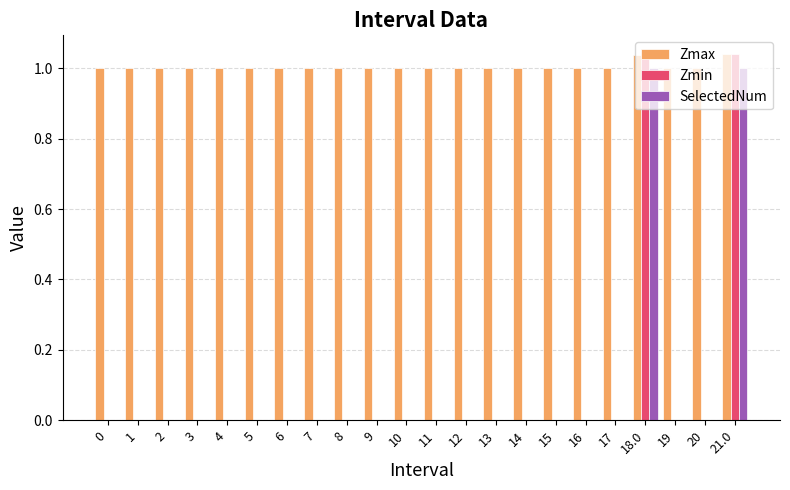

Which series changed the most between 8 and 18.0?

Zmin